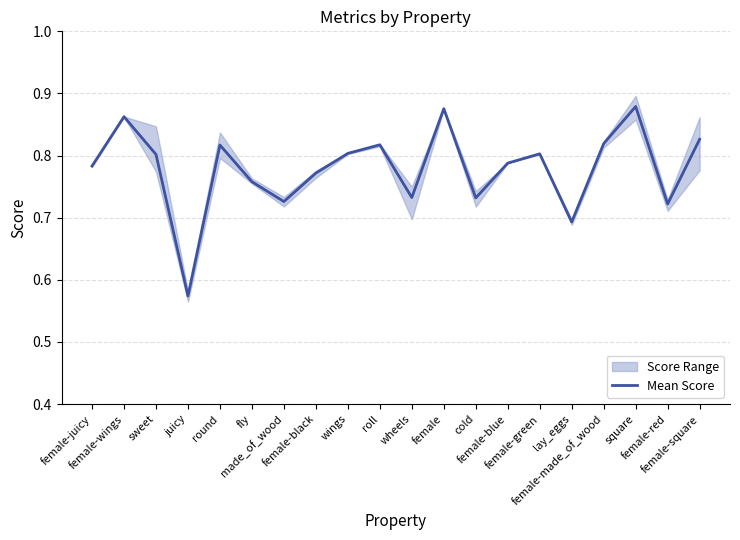

Reading left to right, extract all data points from this chart.

female-juicy=0.8	female-wings=0.9	sweet=0.8	juicy=0.6	round=0.8	fly=0.8	made_of_wood=0.7	female-black=0.8	wings=0.8	roll=0.8	wheels=0.7	female=0.9	cold=0.7	female-blue=0.8	female-green=0.8	lay_eggs=0.7	female-made_of_wood=0.8	square=0.9	female-red=0.7	female-square=0.8